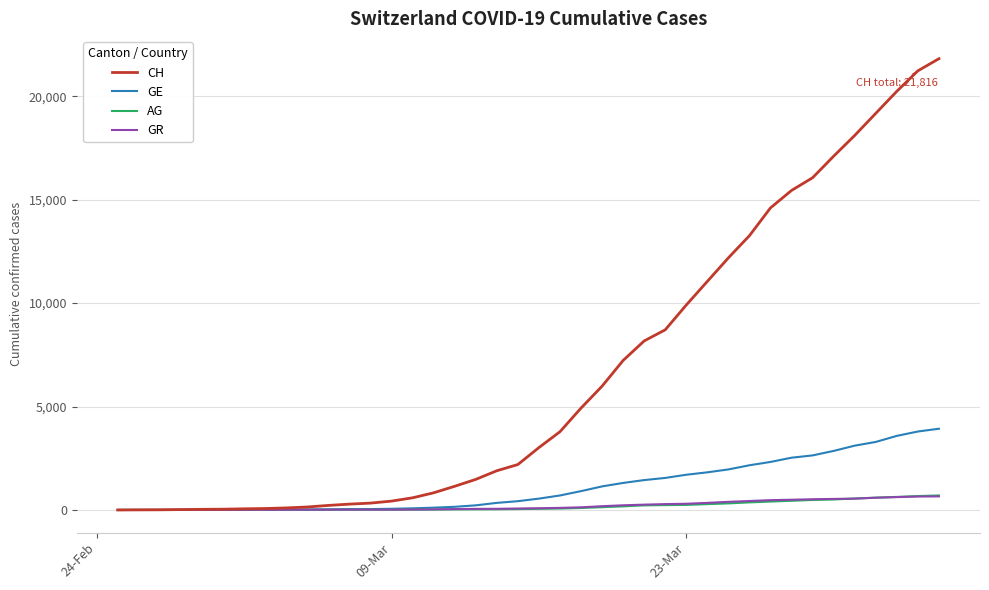

What is the difference between the maximum and second lowest values in the AG series?

701